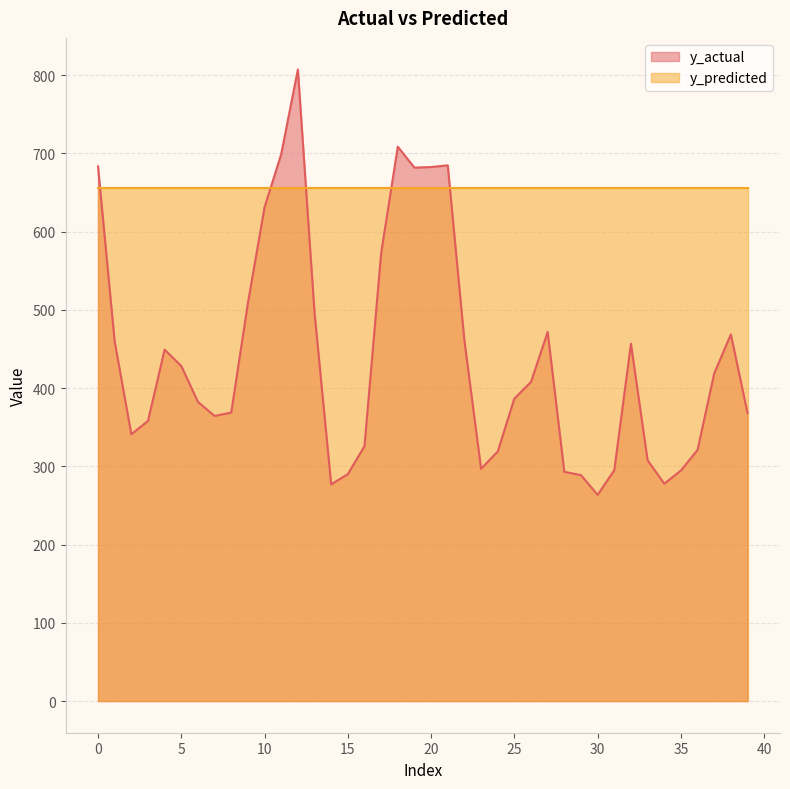

What is the value of the 24th point from the left?

297.0